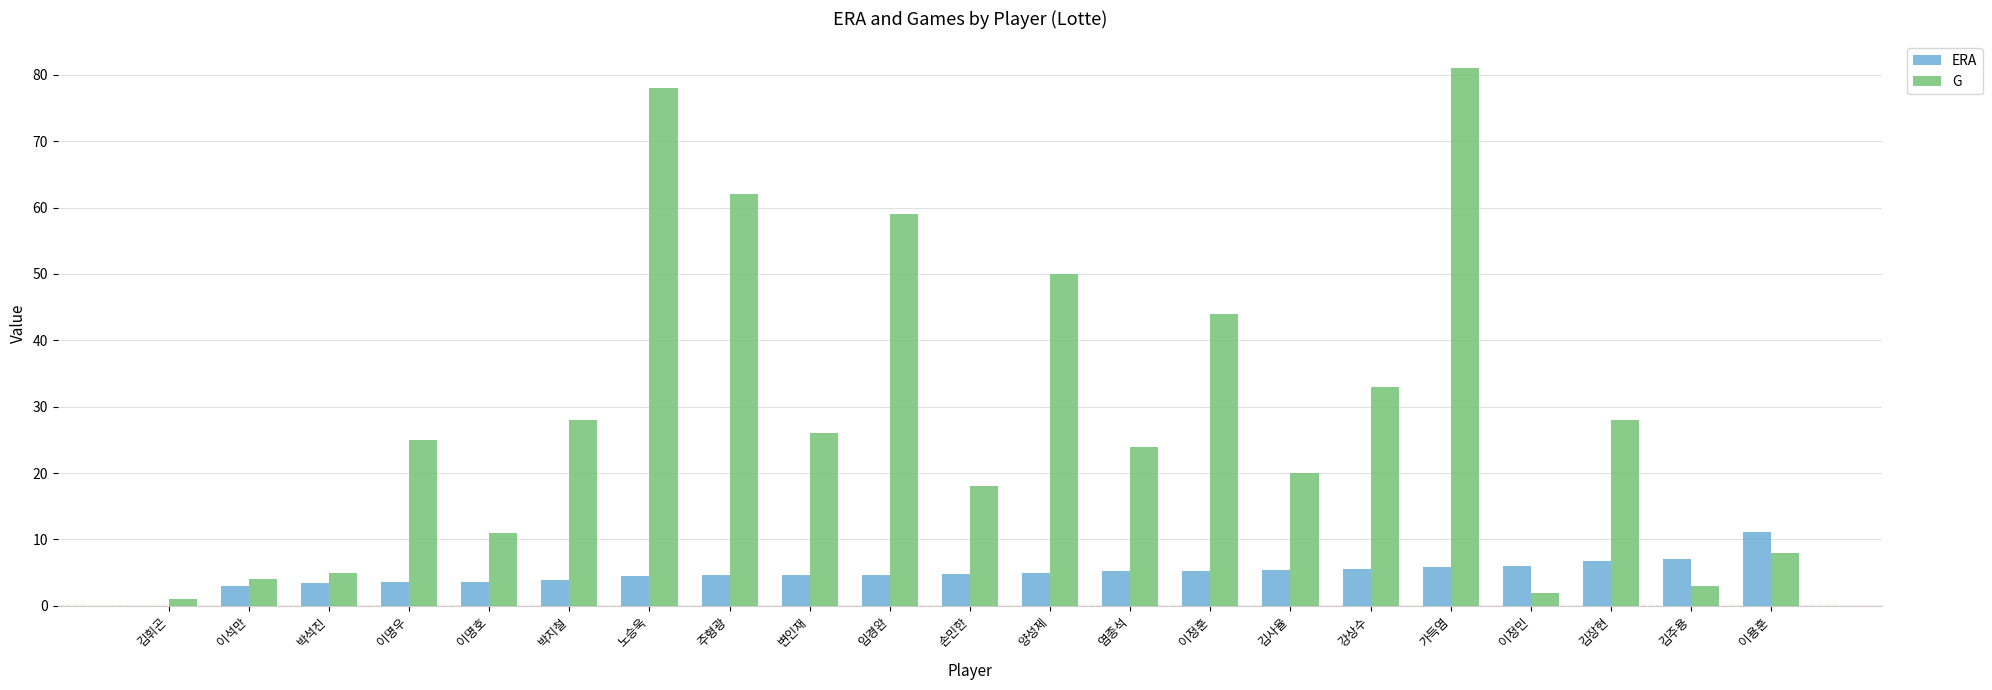

The ERA series shows 3.4 at 박석진. True or false?

True